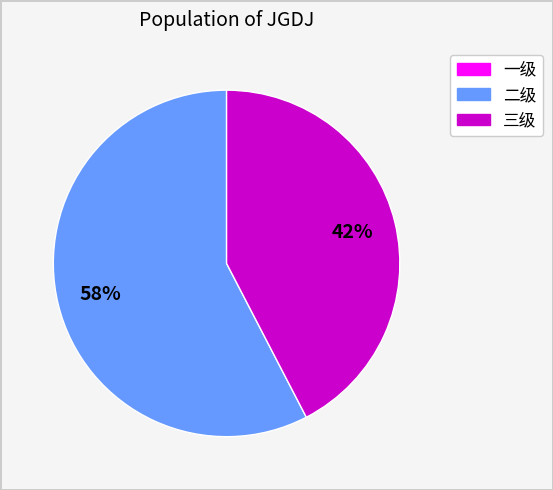

Is there a majority slice in this chart?

Yes